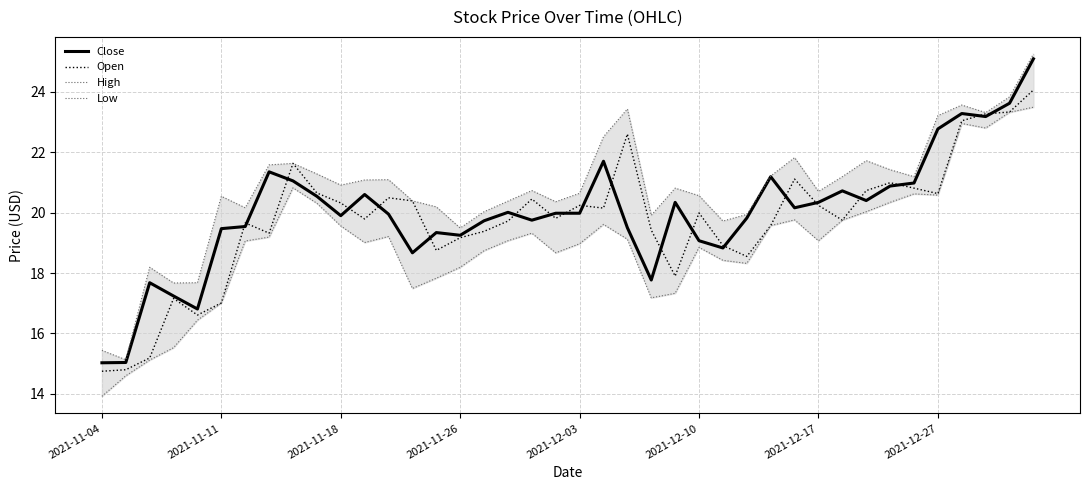

What is the highest value of the Open series?

24.1